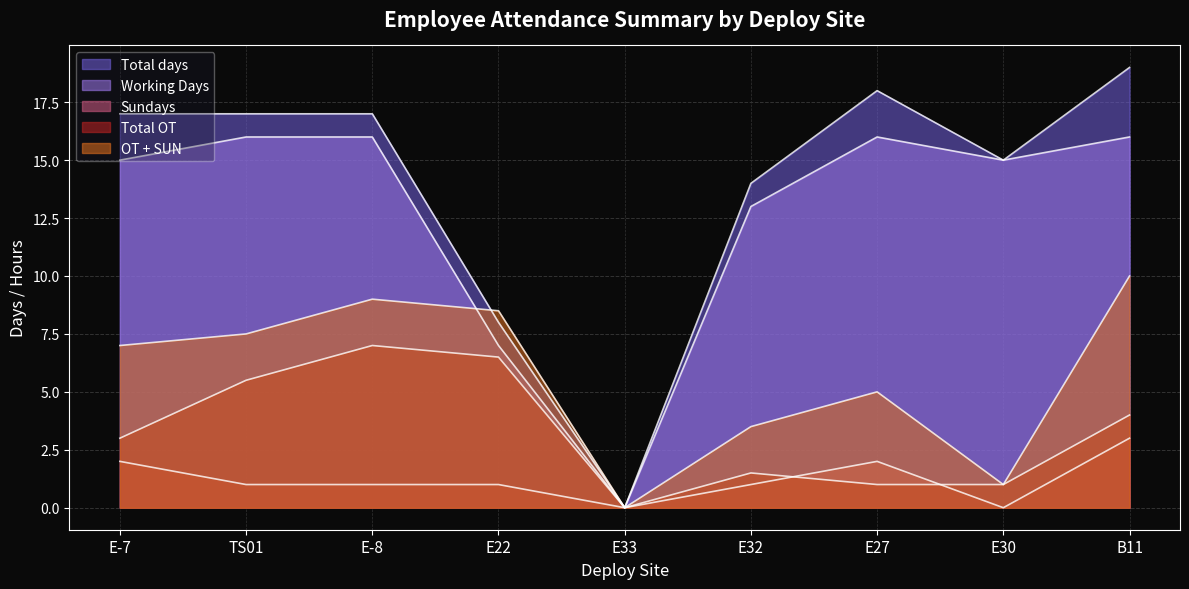

What are all the series names shown in the legend?

Total days, Working Days, Sundays, Total OT, OT + SUN